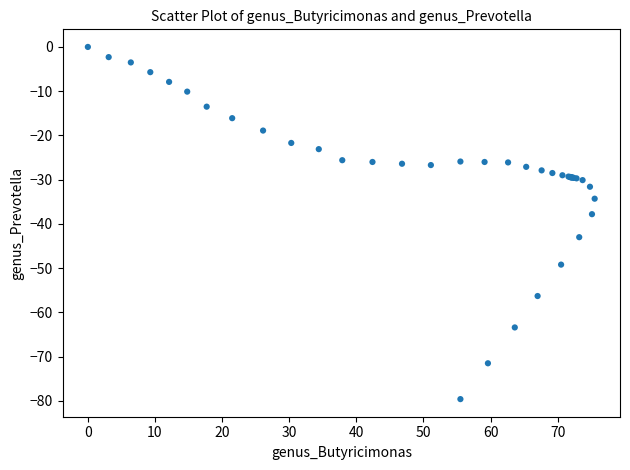

What Y value in the scatter plot is closest to -39?

-37.8